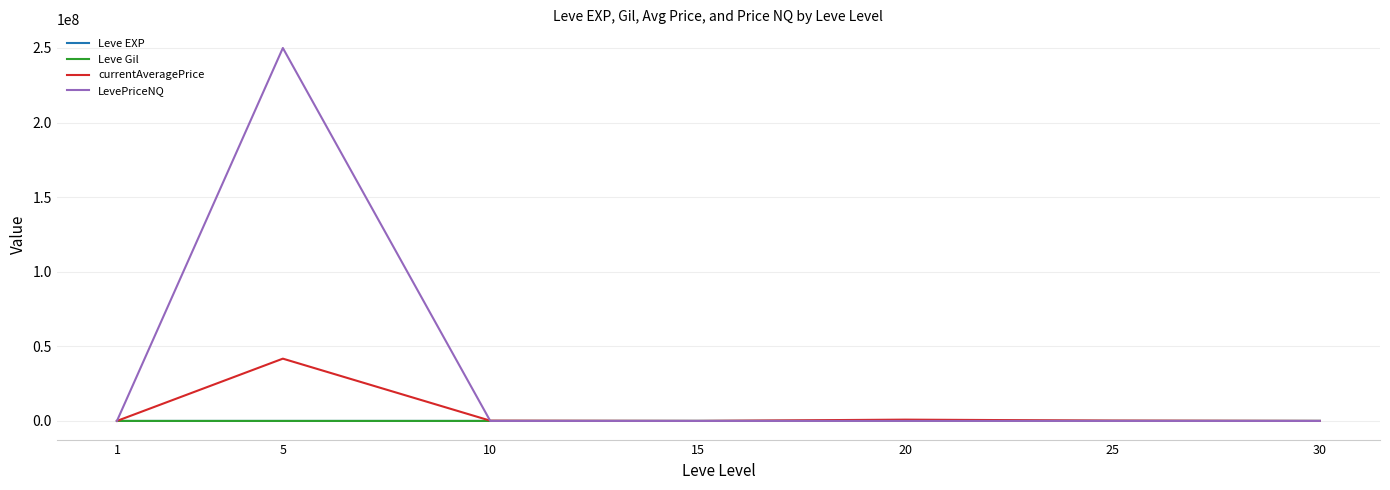

How many lines are shown in the chart?

4